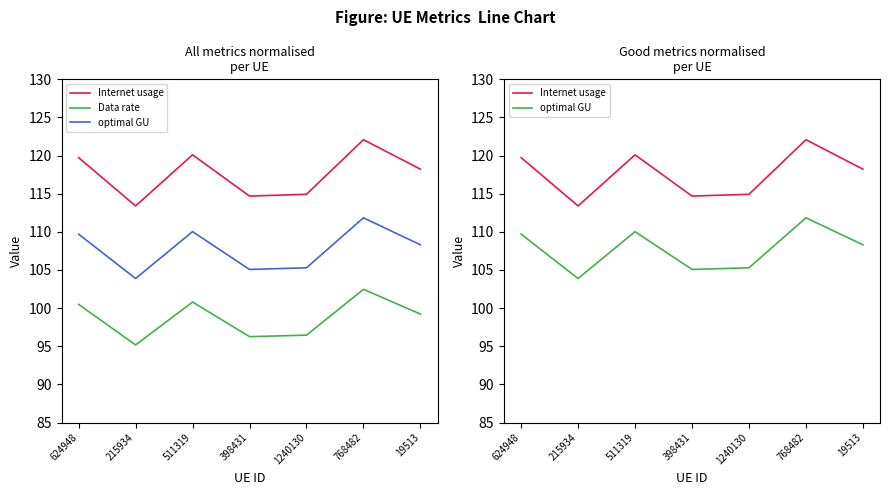

What is the greatest value displayed?

122.1